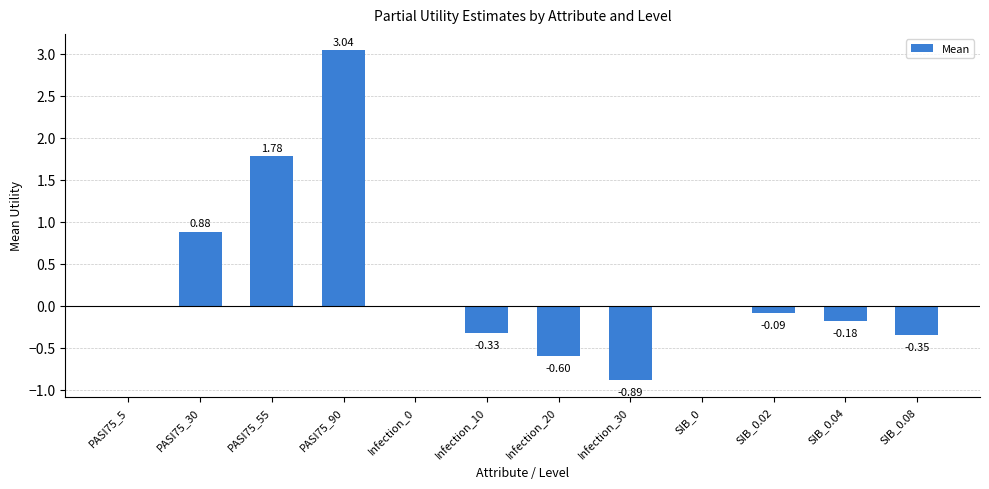

Between Infection_10 and PASI75_30, which is larger?

PASI75_30